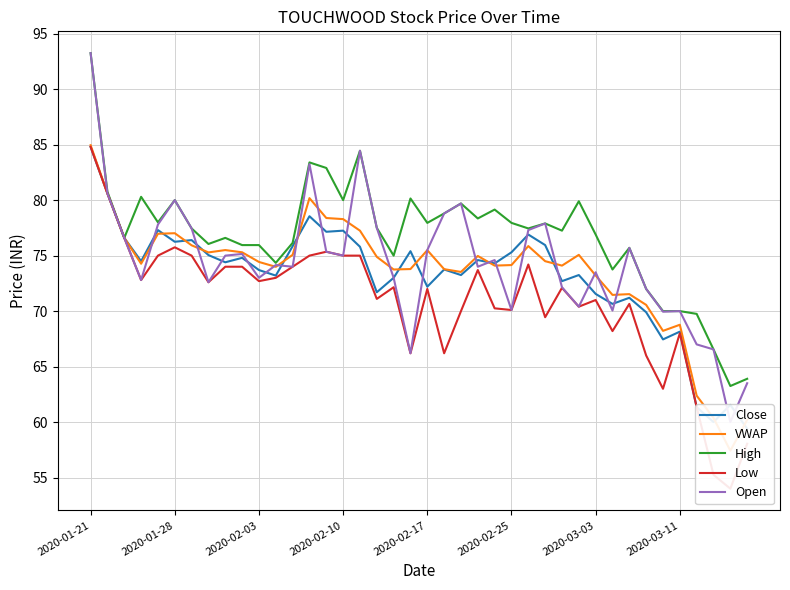

What is the average value of the Low series?

70.9